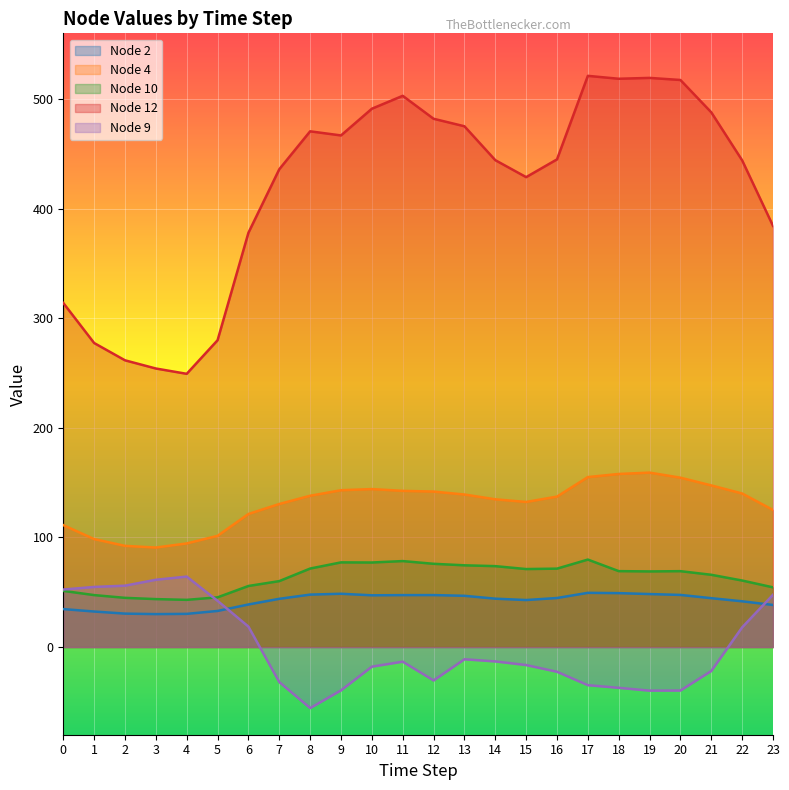

True or false: Node 4 and Node 12 cross at least once.

False